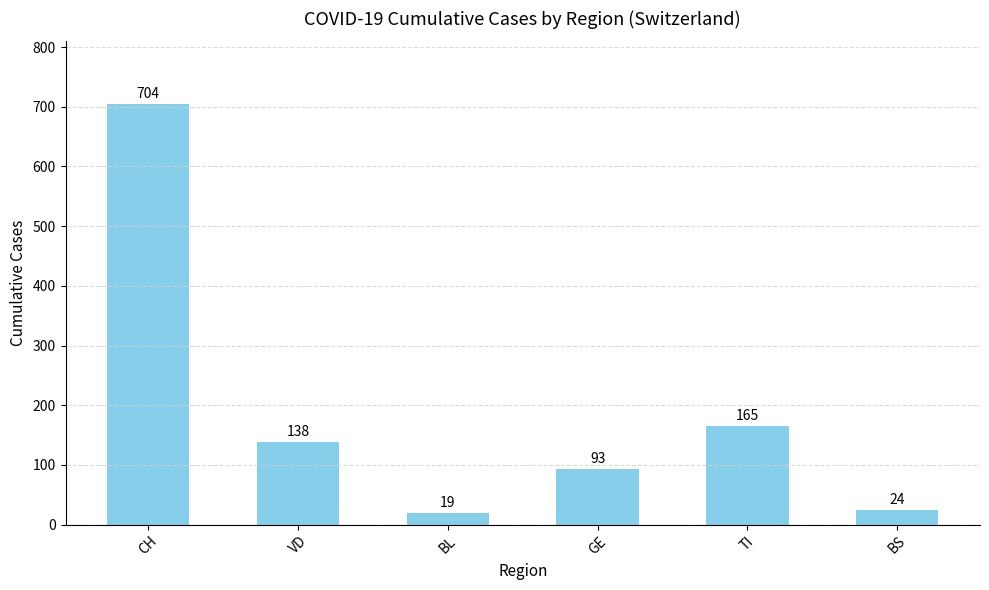

How many data points are less than 138?

3